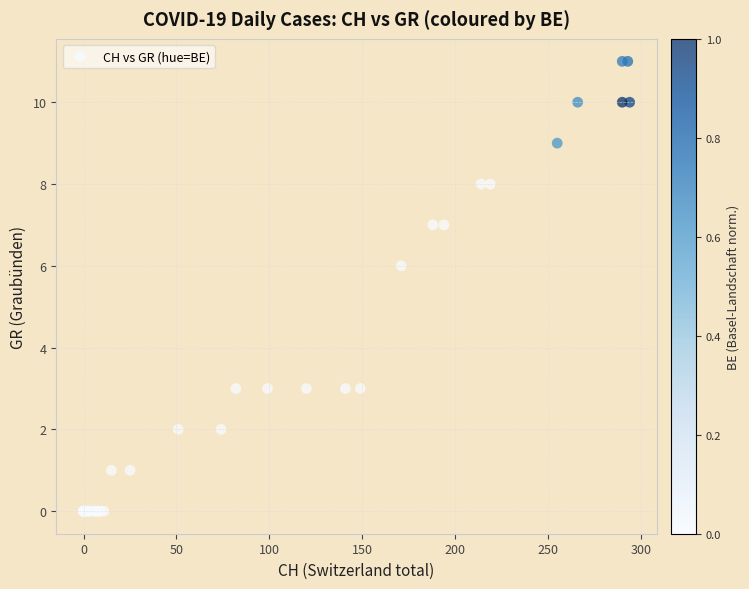

What Y value in the scatter plot is closest to 5?

6